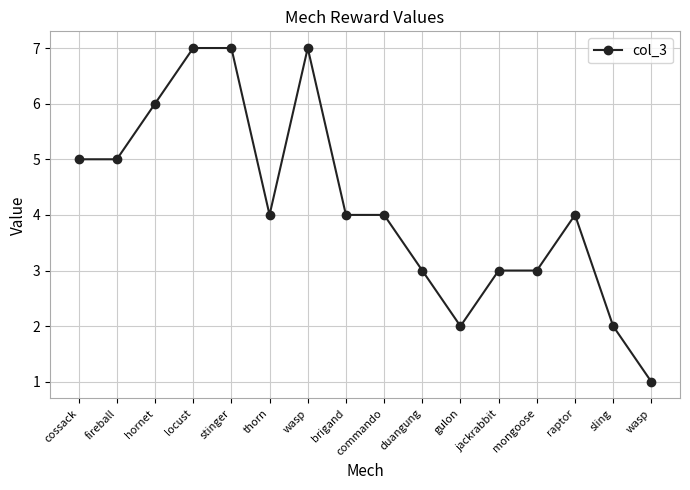

How many series are shown in this chart?

1